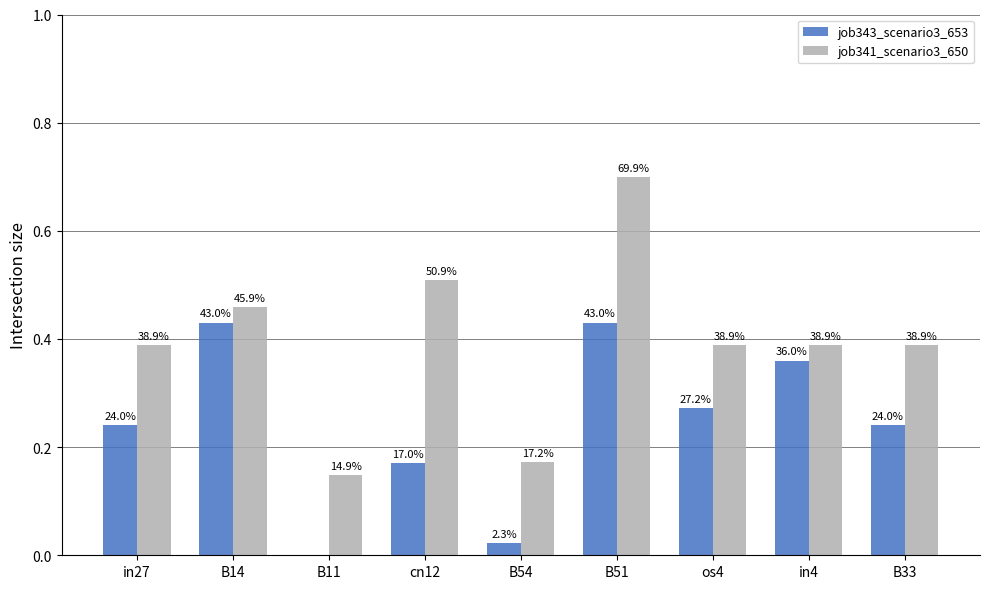

What is the maximum value for job343_scenario3_653?

0.4